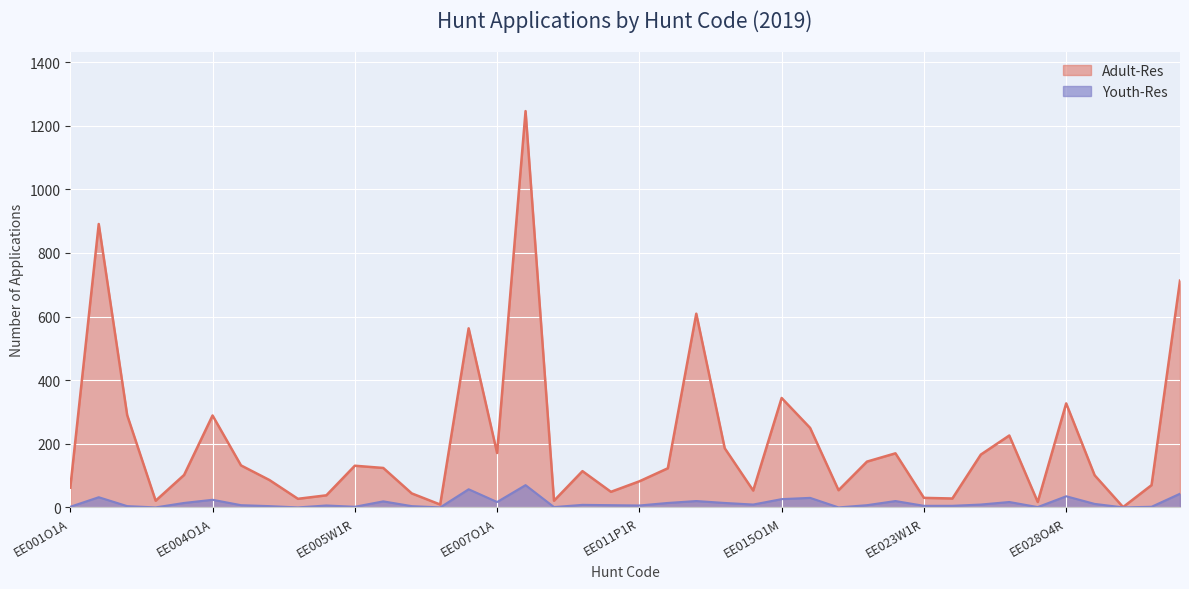

Which series has the largest total across all categories?

Adult-Res